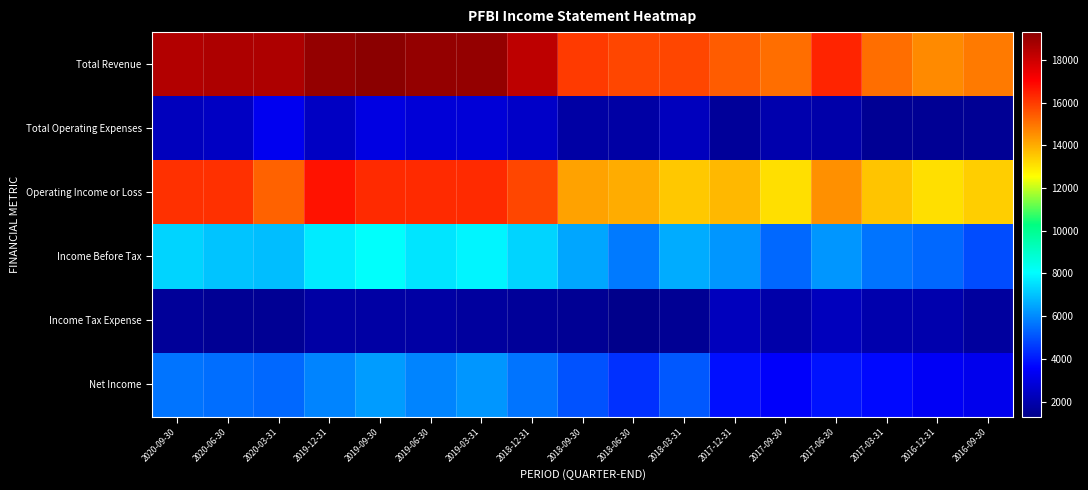

Reading left to right, list all the values displayed in this chart.

Total Revenue: 2020-09-30=18500	2020-06-30=18600	2020-03-31=18600	2019-12-31=19100	2019-09-30=19300	2019-06-30=19100	2019-03-31=19100	2018-12-31=18300	2018-09-30=16000	2018-06-30=15800	2018-03-31=15800	2017-12-31=15400	2017-09-30=15100	2017-06-30=16400	2017-03-31=15100	2016-12-31=14600	2016-09-30=14900
Total Operating Expenses: 2020-09-30=2300	2020-06-30=2400	2020-03-31=3300	2019-12-31=2400	2019-09-30=3000	2019-06-30=2800	2019-03-31=2800	2018-12-31=2500	2018-09-30=1800	2018-06-30=1800	2018-03-31=2300	2017-12-31=1600	2017-09-30=2000	2017-06-30=1900	2017-03-31=1500	2016-12-31=1500	2016-09-30=1500
Operating Income or Loss: 2020-09-30=16200	2020-06-30=16200	2020-03-31=15300	2019-12-31=16700	2019-09-30=16300	2019-06-30=16300	2019-03-31=16300	2018-12-31=15800	2018-09-30=14200	2018-06-30=14000	2018-03-31=13500	2017-12-31=13800	2017-09-30=13100	2017-06-30=14500	2017-03-31=13600	2016-12-31=13100	2016-09-30=13400
Income Before Tax: 2020-09-30=7300	2020-06-30=7000	2020-03-31=6900	2019-12-31=7700	2019-09-30=8100	2019-06-30=7600	2019-03-31=7900	2018-12-31=7300	2018-09-30=6500	2018-06-30=5700	2018-03-31=6600	2017-12-31=6200	2017-09-30=5400	2017-06-30=6200	2017-03-31=5600	2016-12-31=5400	2016-09-30=4900
Income Tax Expense: 2020-09-30=1600	2020-06-30=1500	2020-03-31=1500	2019-12-31=1800	2019-09-30=1800	2019-06-30=1800	2019-03-31=1700	2018-12-31=1600	2018-09-30=1500	2018-06-30=1300	2018-03-31=1500	2017-12-31=2300	2017-09-30=1900	2017-06-30=2300	2017-03-31=2000	2016-12-31=2000	2016-09-30=1700
Net Income: 2020-09-30=5600	2020-06-30=5500	2020-03-31=5400	2019-12-31=5900	2019-09-30=6300	2019-06-30=5900	2019-03-31=6200	2018-12-31=5600	2018-09-30=5000	2018-06-30=4400	2018-03-31=5100	2017-12-31=3800	2017-09-30=3500	2017-06-30=3900	2017-03-31=3700	2016-12-31=3400	2016-09-30=3200